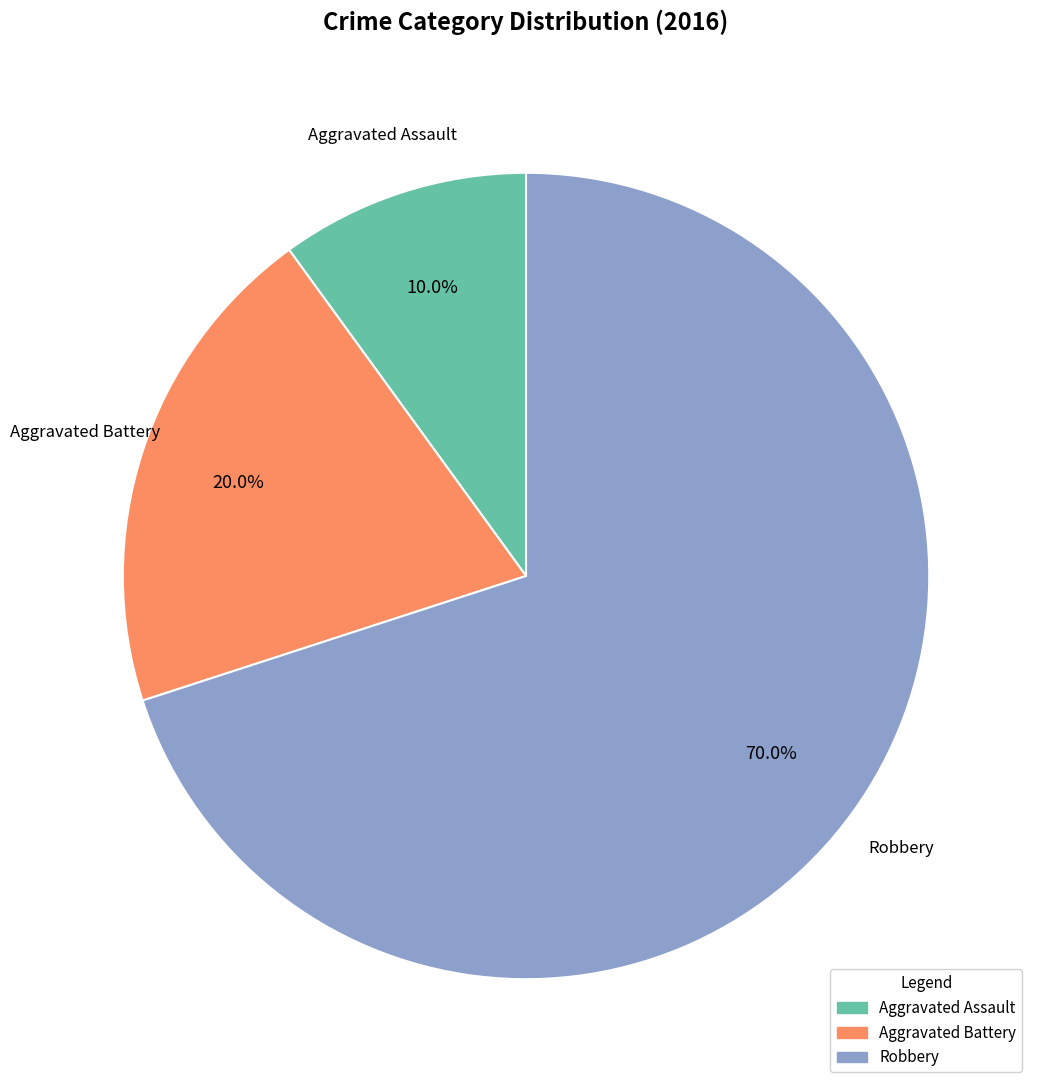

Do Aggravated Battery and Robbery together represent more than half of the pie?

Yes